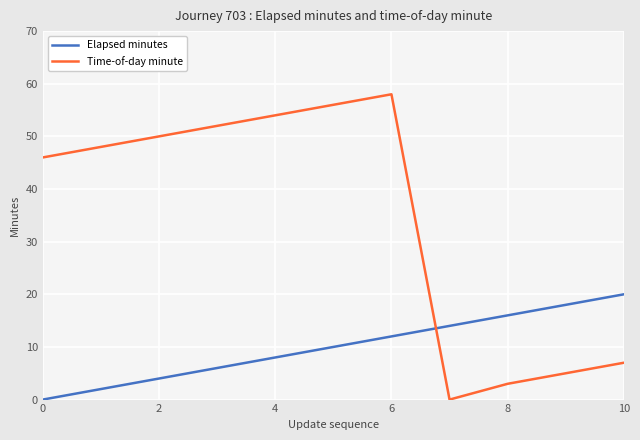

How many values in Time-of-day minute are above zero?

10